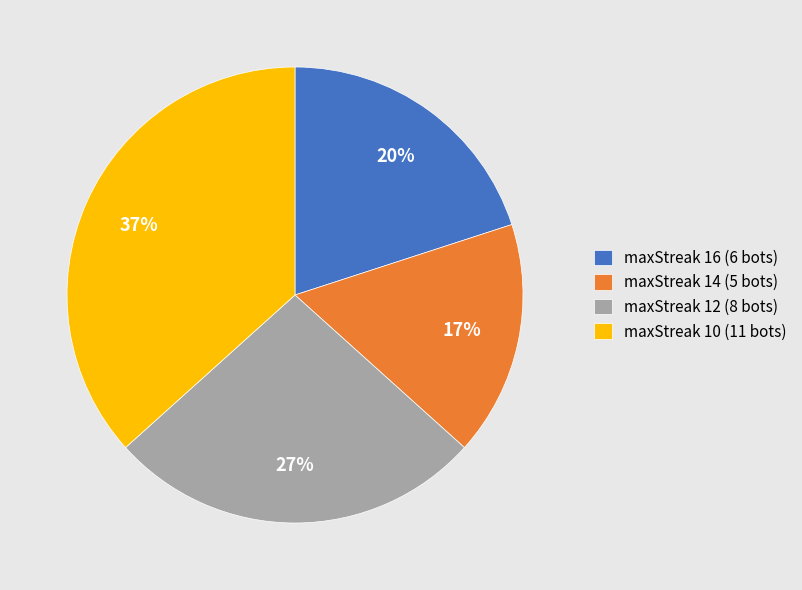

Approximately how many times larger is the value at maxStreak 16 (6 bots) compared to maxStreak 10 (11 bots)?

0.5